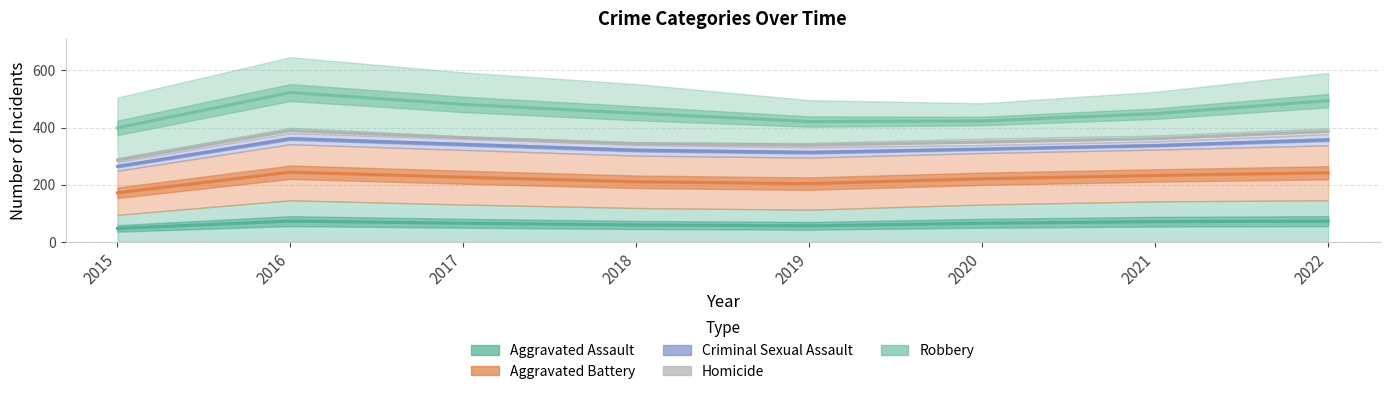

At which category does Aggravated Assault reach its first local valley?

2019